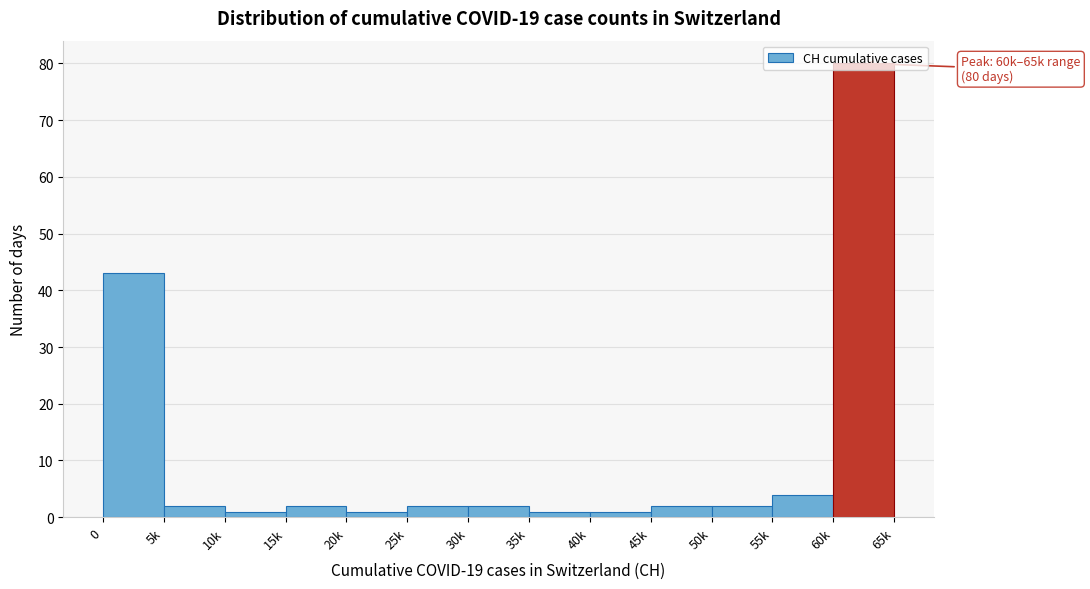

Approximately how many times larger is the value at 60k compared to 15k?

40.0